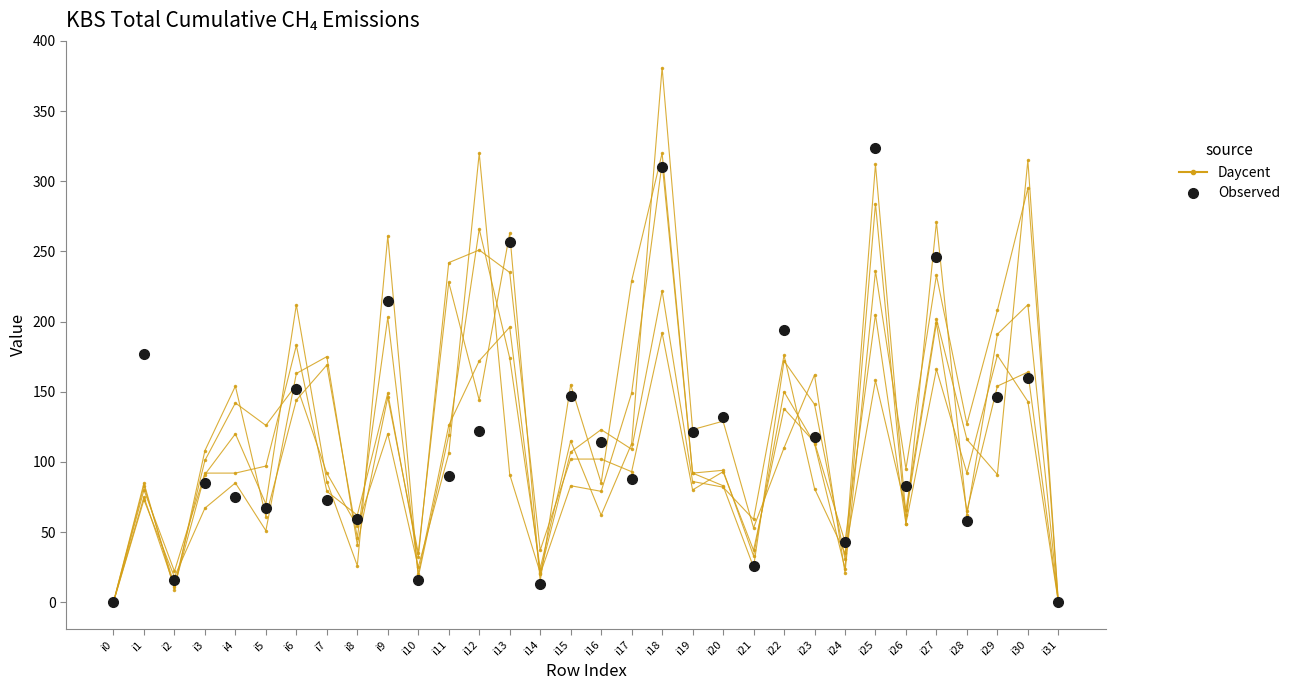

Does the chart display data point markers on the line(s)?

Yes